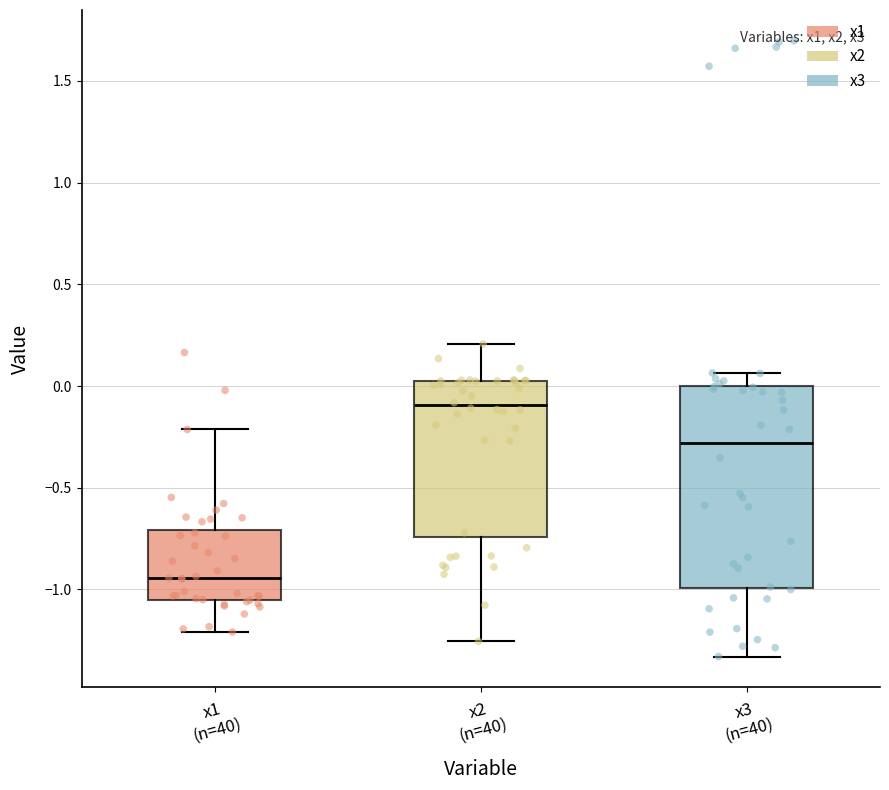

Where is the lower edge of the box for x1 (n=40) on the y-axis? The values are not printed on the chart, so give them approximately, as read against the axis.

-1.05